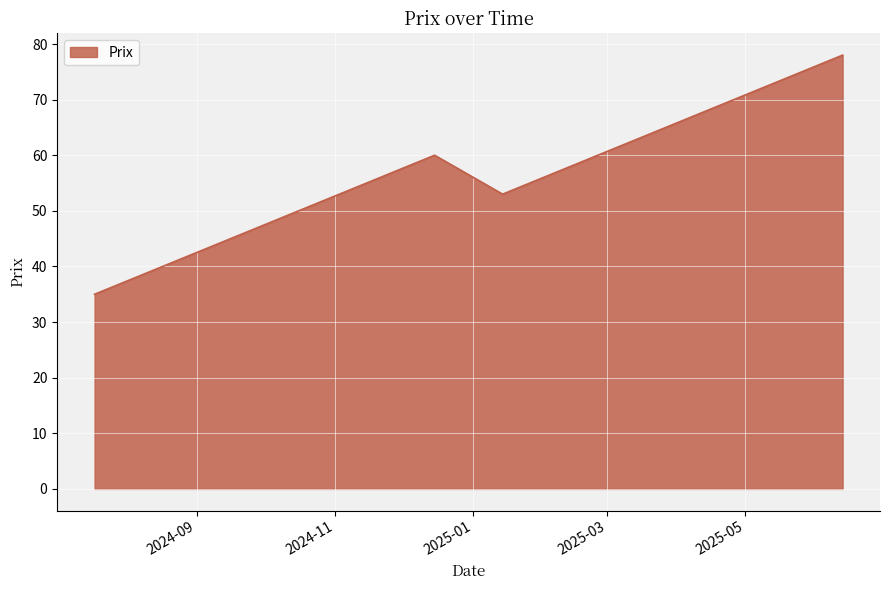

What is the difference between the maximum and minimum values?

43